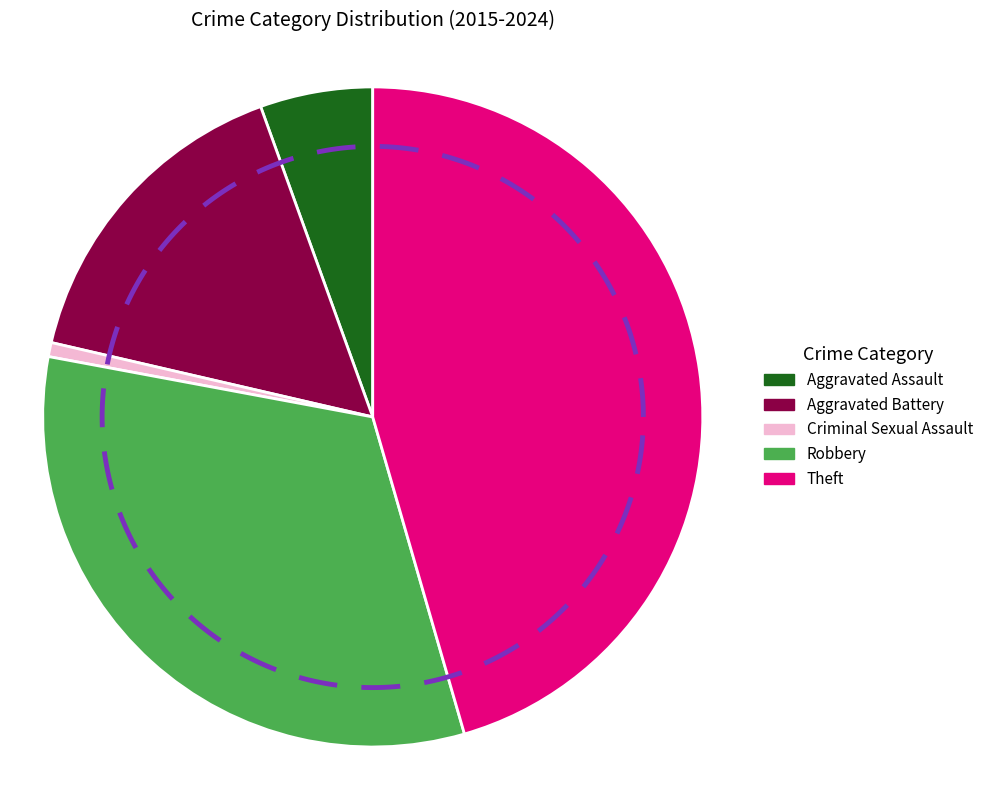

Which slice is the largest?

Theft